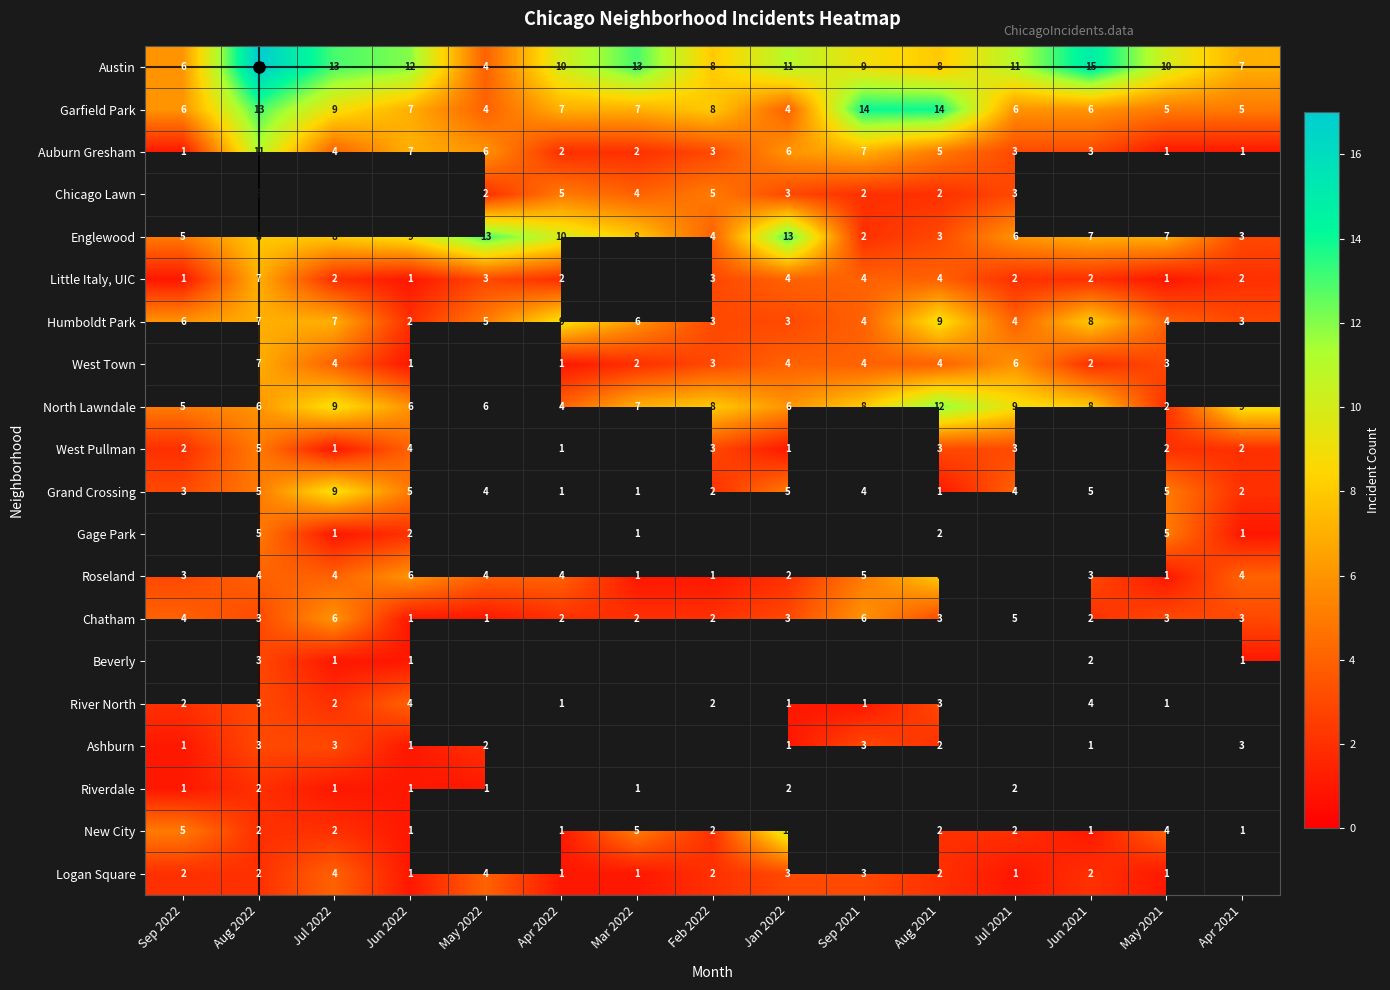

Which category has the lowest value in the North Lawndale series?

May 2021